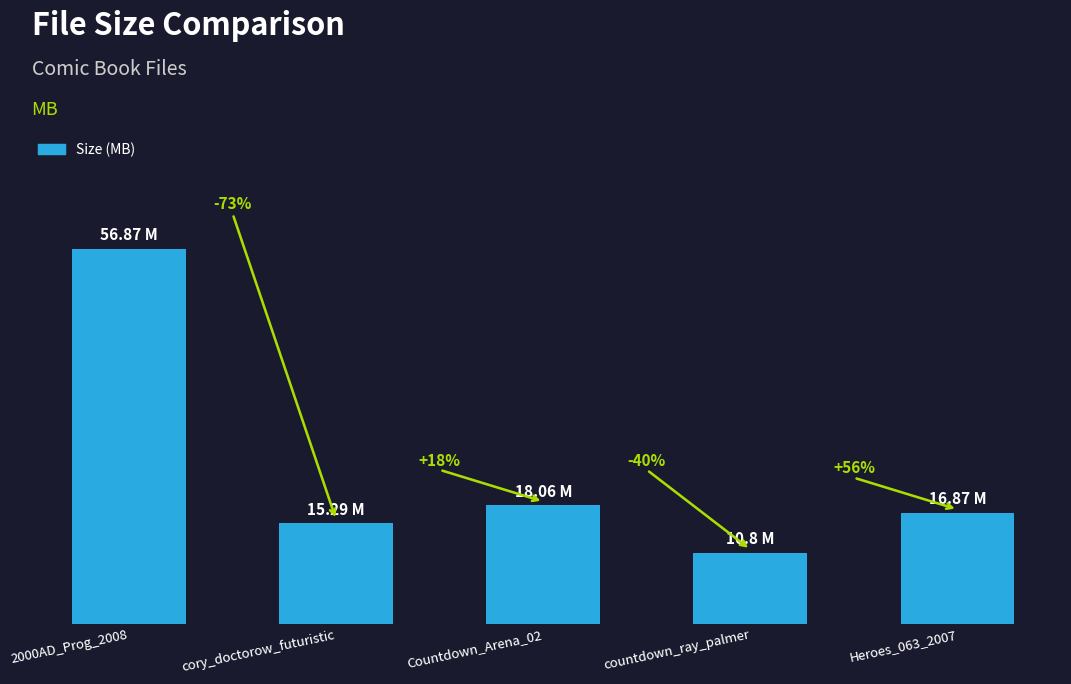

Rank the categories by value from highest to lowest.

2000AD_Prog_2008, Countdown_Arena_02, Heroes_063_2007, cory_doctorow_futuristic, countdown_ray_palmer